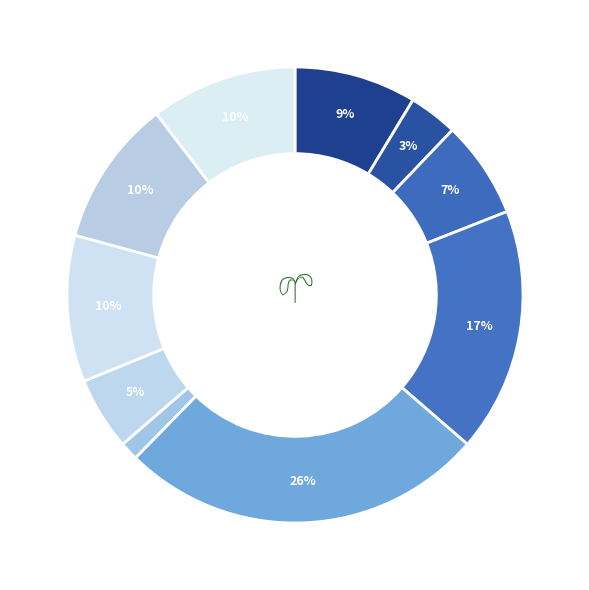

Count the number of slices in the pie.

10